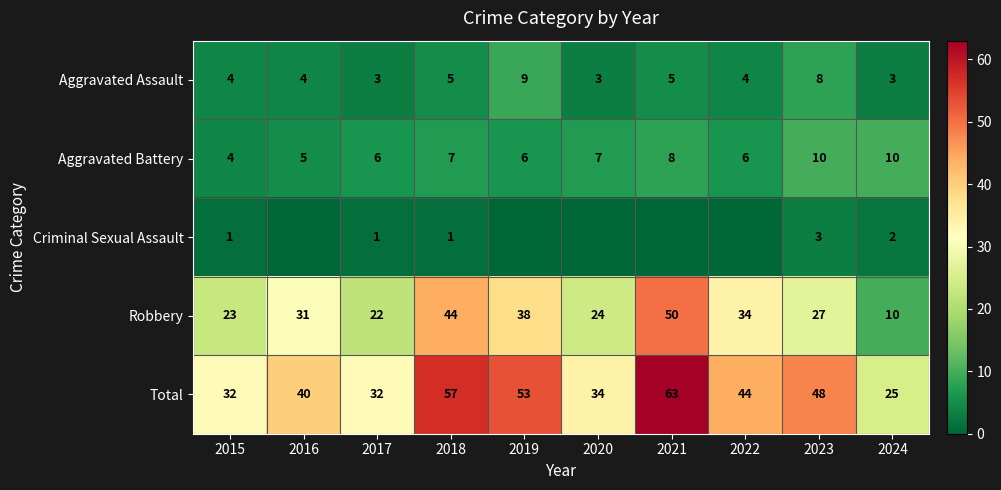

What is the difference between the maximum and minimum values in the Total series?

38